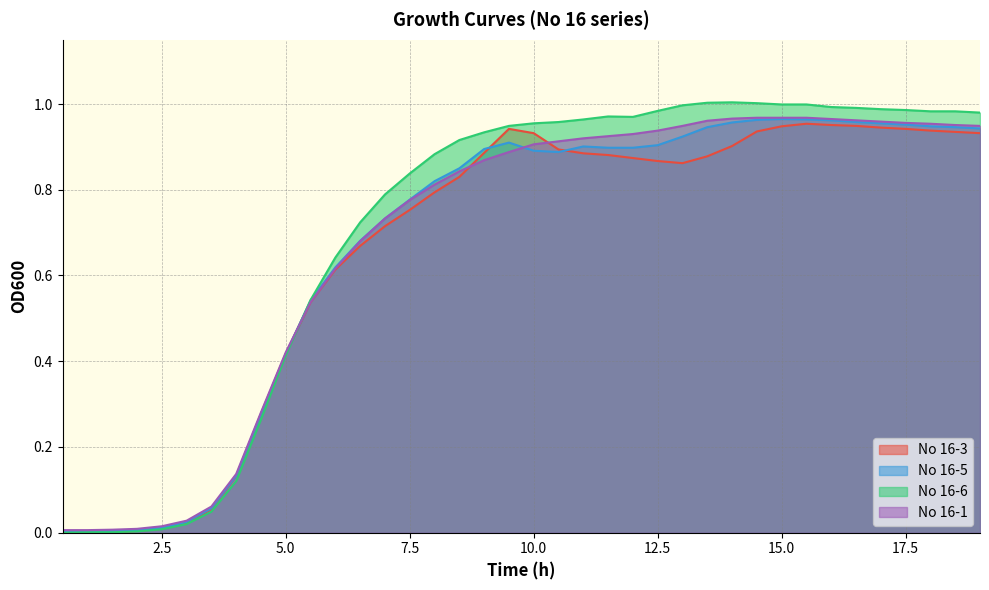

What is the label of the 6th point from the left?

3.0